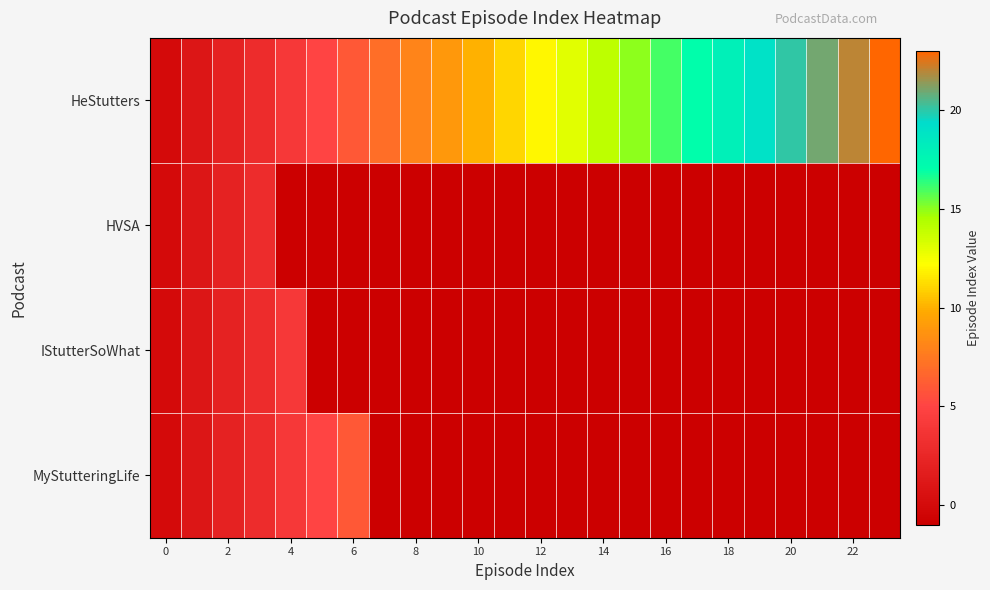

Which series has the largest total across all categories?

HeStutters